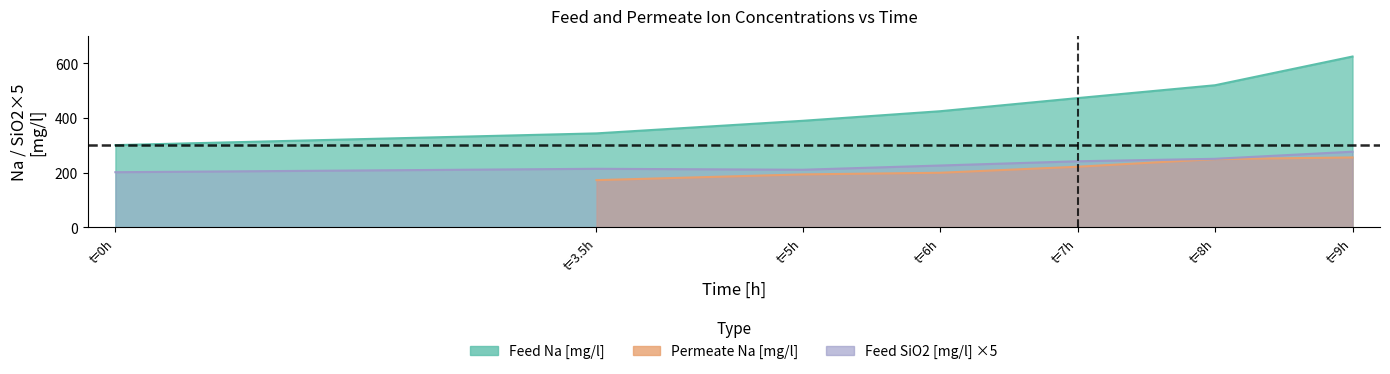

Count the number of categories in the chart.

7